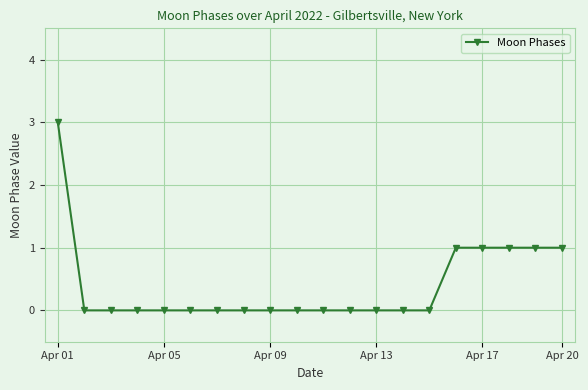

What is the greatest value displayed?

3